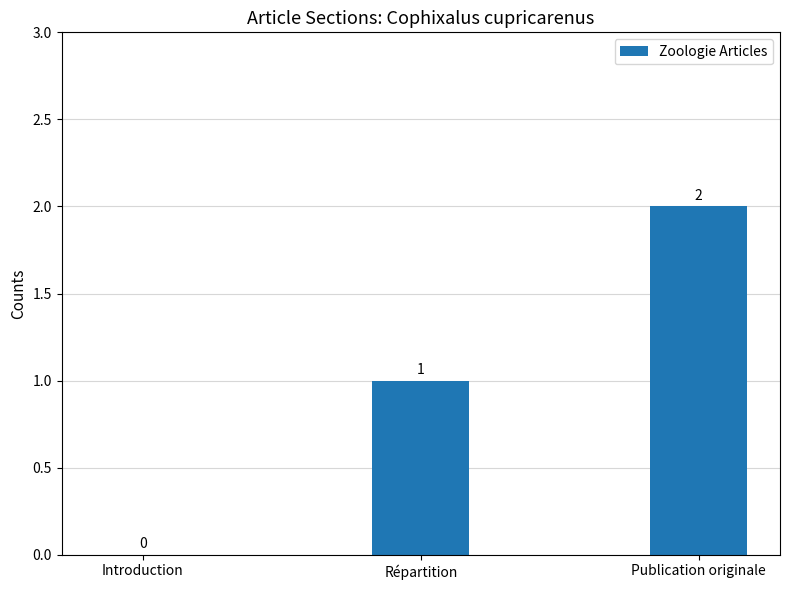

What is the average value?

1